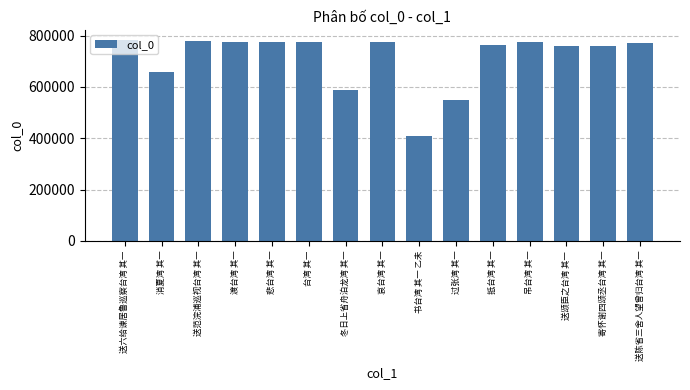

How many series are shown in this chart?

1